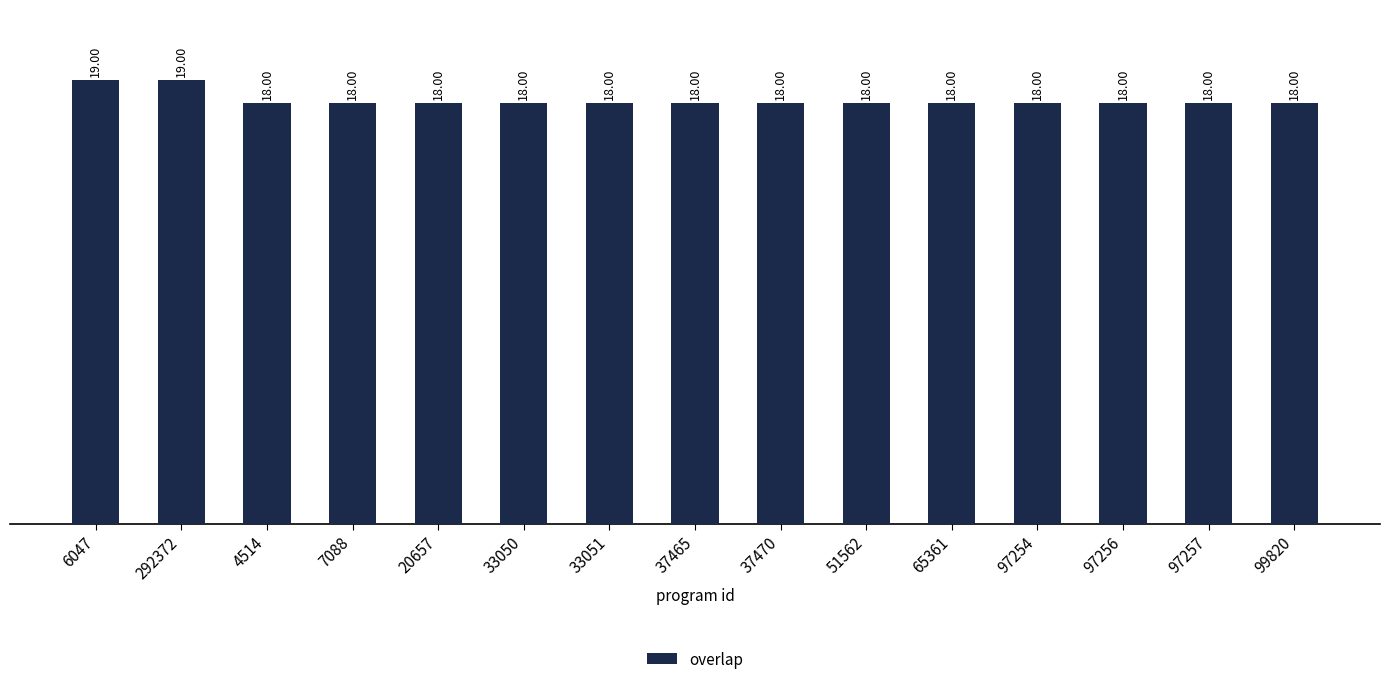

True or false: the data shows 18 at 97254.

True